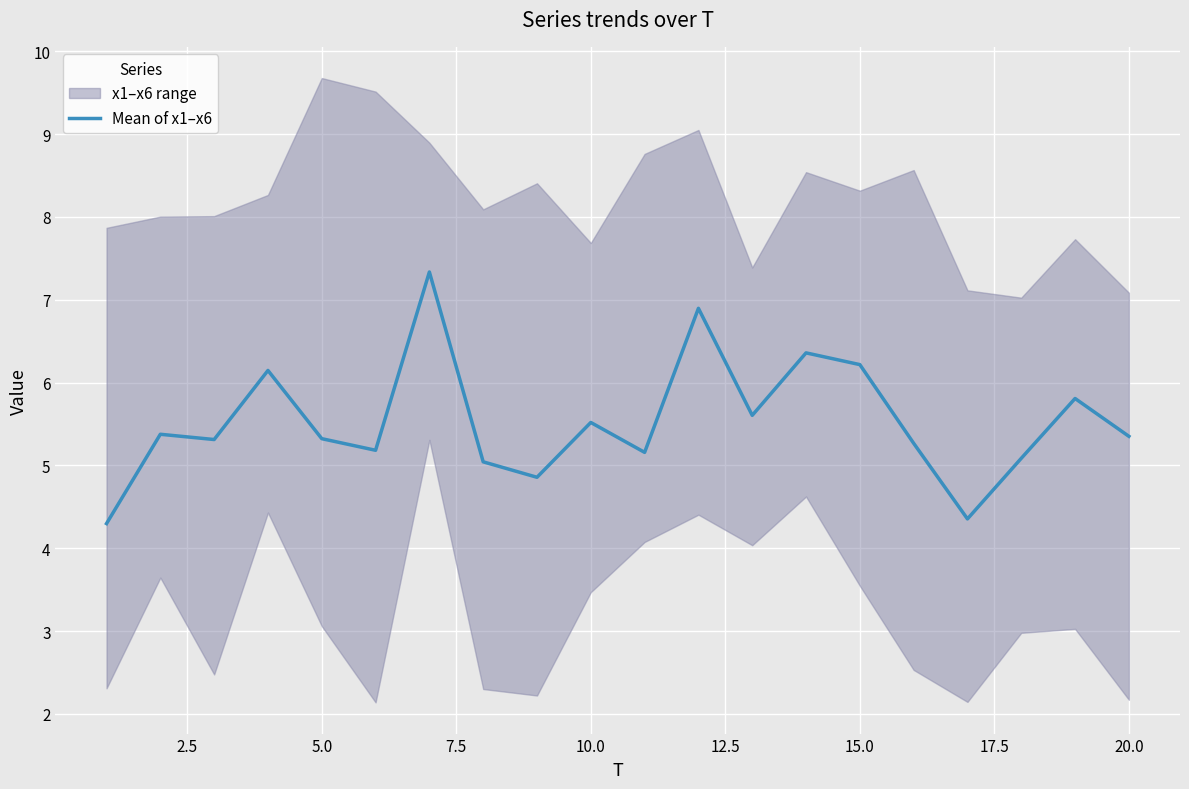

The value of Mean of x1–x6 at 5.0 is 3.1. True or false?

False